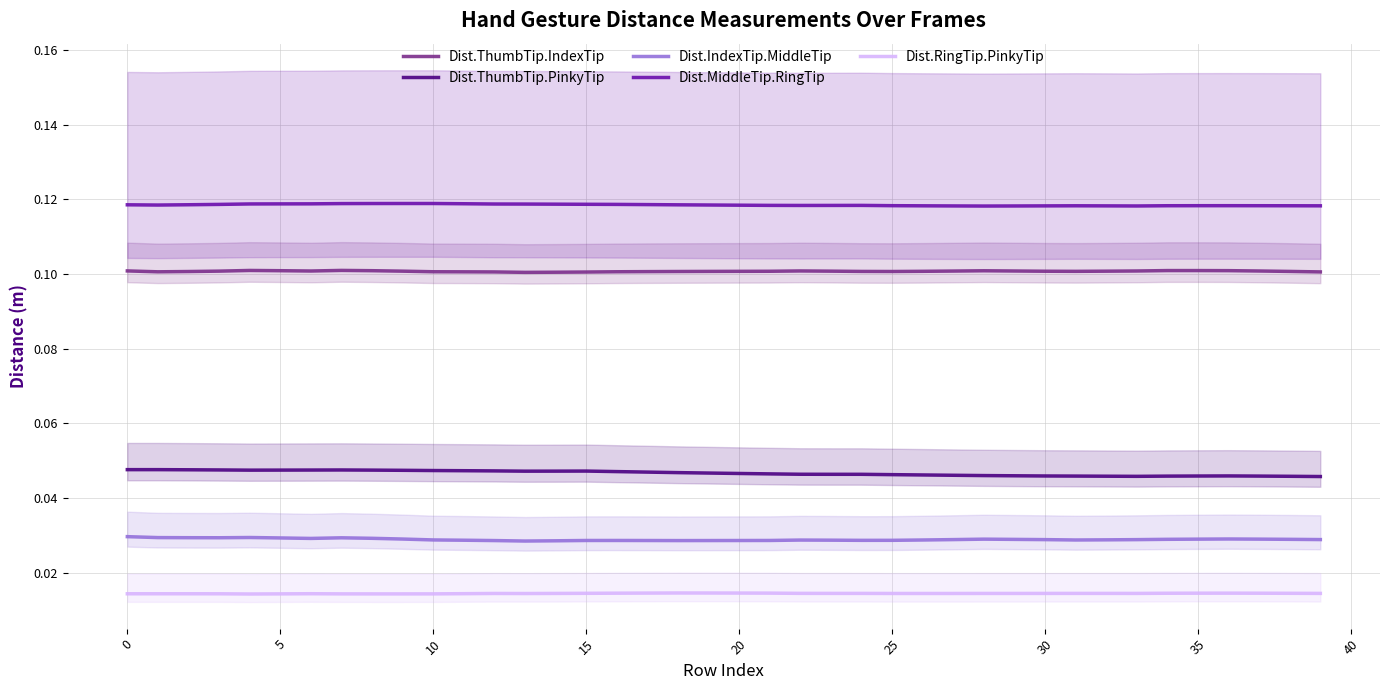

Reading left to right, transcribe all the data shown in this chart.

Dist.ThumbTip.IndexTip: 0.1	0.1	0.1	0.1	0.1	0.1	0.1	0.1	0.1	0.1	0.1	0.1	0.1	0.1	0.1	0.1	0.1	0.1	0.1	0.1	0.1	0.1	0.1	0.1	0.1	0.1	0.1	0.1	0.1	0.1	0.1	0.1	0.1	0.1	0.1	0.1	0.1	0.1	0.1	0.1
Dist.ThumbTip.PinkyTip: 0.0	0.0	0.0	0.0	0.0	0.0	0.0	0.0	0.0	0.0	0.0	0.0	0.0	0.0	0.0	0.0	0.0	0.0	0.0	0.0	0.0	0.0	0.0	0.0	0.0	0.0	0.0	0.0	0.0	0.0	0.0	0.0	0.0	0.0	0.0	0.0	0.0	0.0	0.0	0.0
Dist.IndexTip.MiddleTip: 0.0	0.0	0.0	0.0	0.0	0.0	0.0	0.0	0.0	0.0	0.0	0.0	0.0	0.0	0.0	0.0	0.0	0.0	0.0	0.0	0.0	0.0	0.0	0.0	0.0	0.0	0.0	0.0	0.0	0.0	0.0	0.0	0.0	0.0	0.0	0.0	0.0	0.0	0.0	0.0
Dist.MiddleTip.RingTip: 0.1	0.1	0.1	0.1	0.1	0.1	0.1	0.1	0.1	0.1	0.1	0.1	0.1	0.1	0.1	0.1	0.1	0.1	0.1	0.1	0.1	0.1	0.1	0.1	0.1	0.1	0.1	0.1	0.1	0.1	0.1	0.1	0.1	0.1	0.1	0.1	0.1	0.1	0.1	0.1
Dist.RingTip.PinkyTip: 0.0	0.0	0.0	0.0	0.0	0.0	0.0	0.0	0.0	0.0	0.0	0.0	0.0	0.0	0.0	0.0	0.0	0.0	0.0	0.0	0.0	0.0	0.0	0.0	0.0	0.0	0.0	0.0	0.0	0.0	0.0	0.0	0.0	0.0	0.0	0.0	0.0	0.0	0.0	0.0